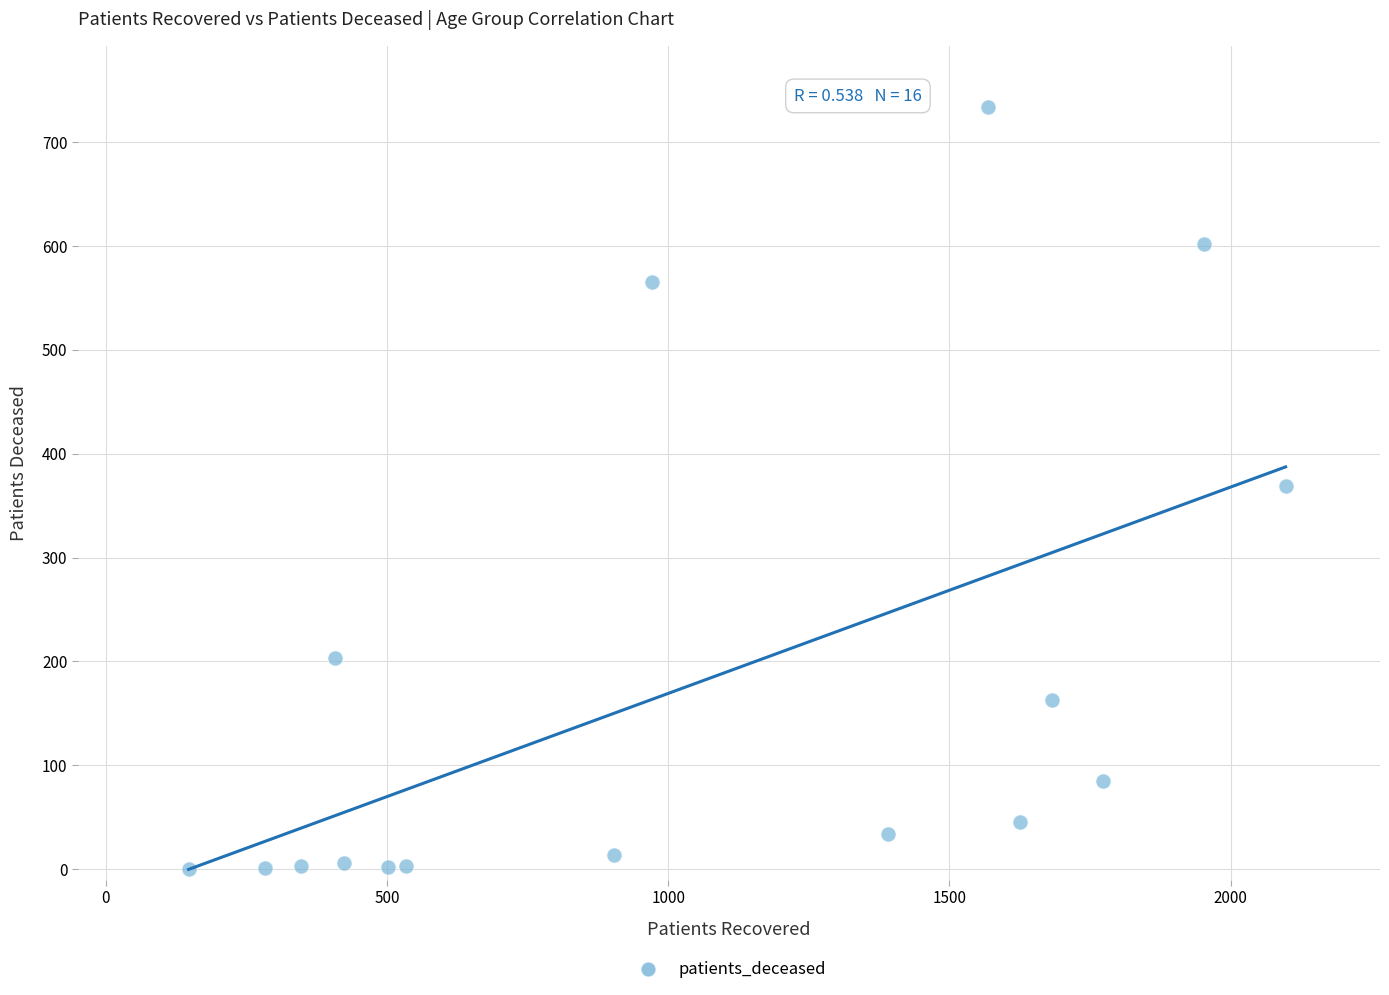

What is the range of X values (max minus min)?

1951